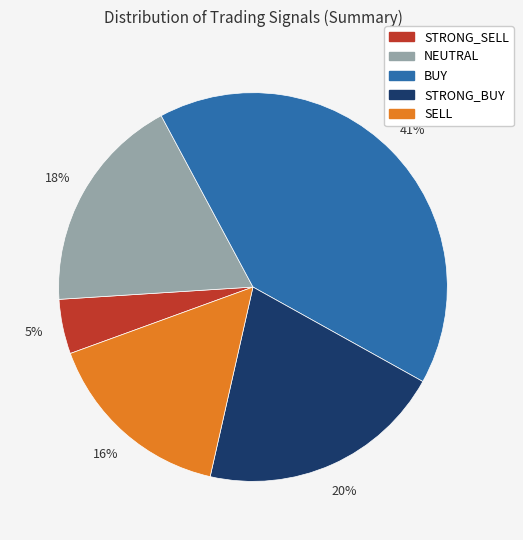

Between STRONG_SELL and BUY, which is larger?

BUY